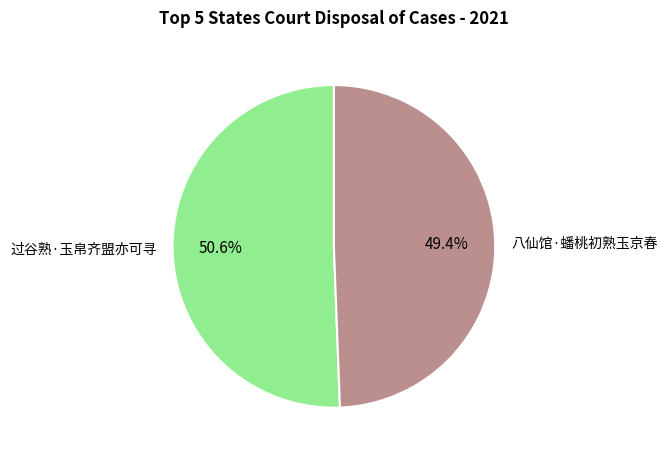

How much of the chart is everything except 过谷熟·玉帛齐盟亦可寻?

49.4%